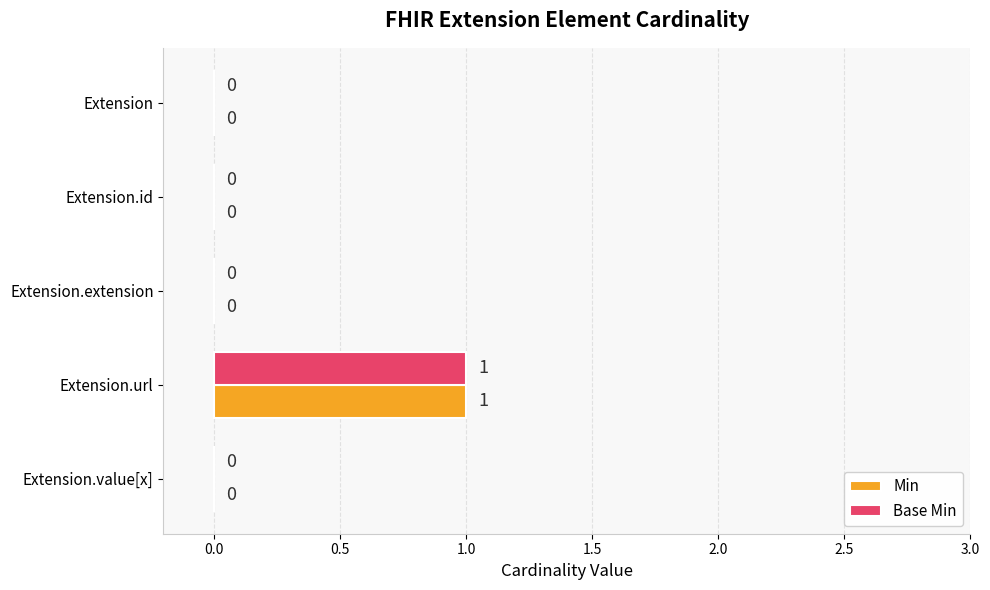

Which label corresponds to the largest value in the chart?

Extension.url